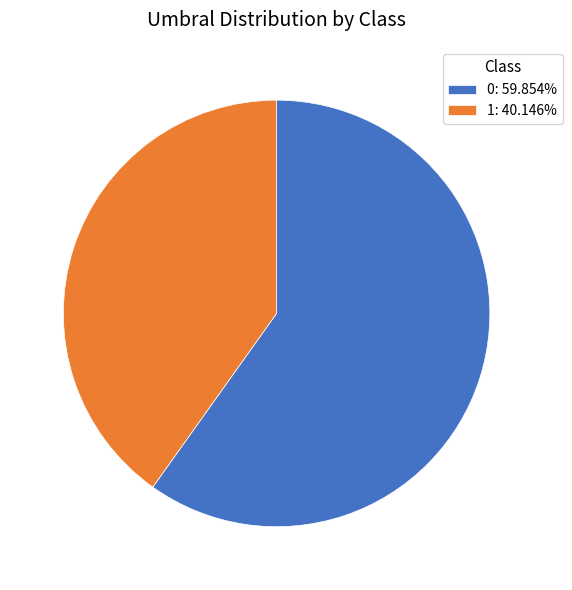

How many segments does this pie chart have?

2